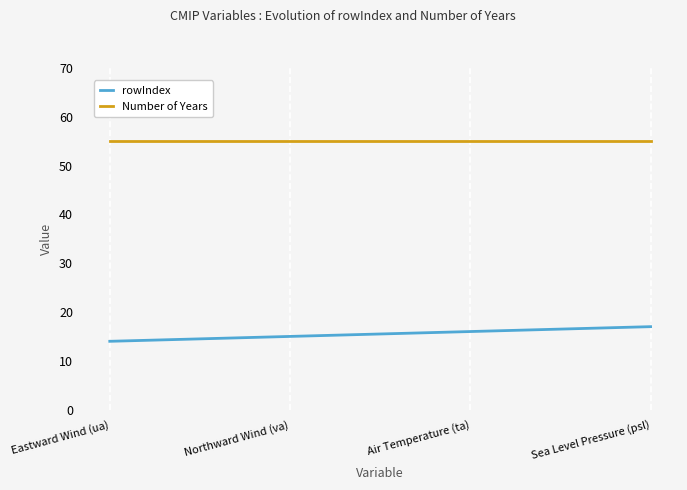

Where is rowIndex nearest to the value 15?

Northward Wind (va)